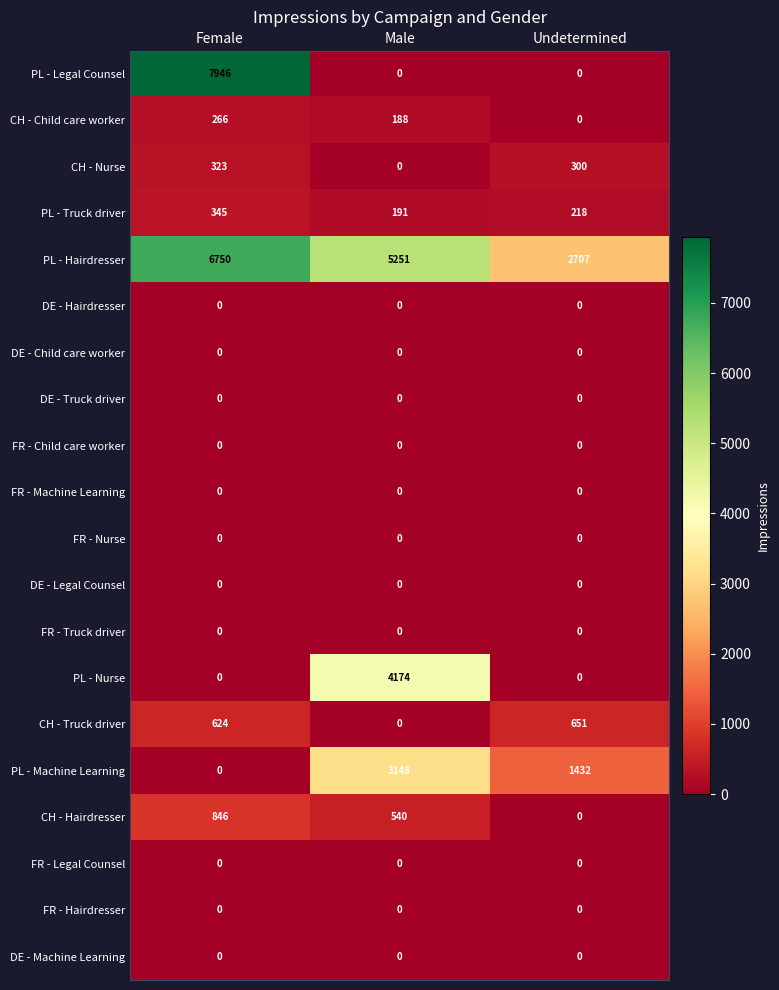

Which series has the widest spread of values?

PL - Legal Counsel